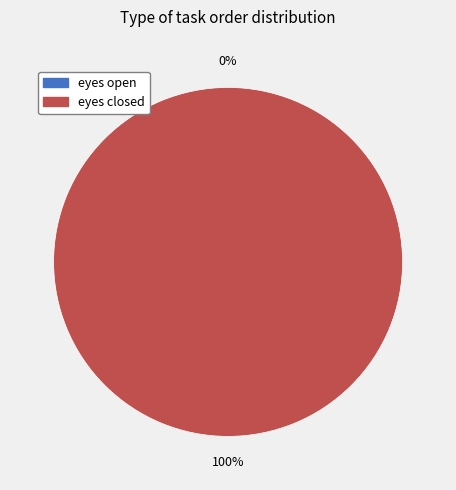

To the nearest percent, what is the difference between the largest and smallest slice percentages?

100%